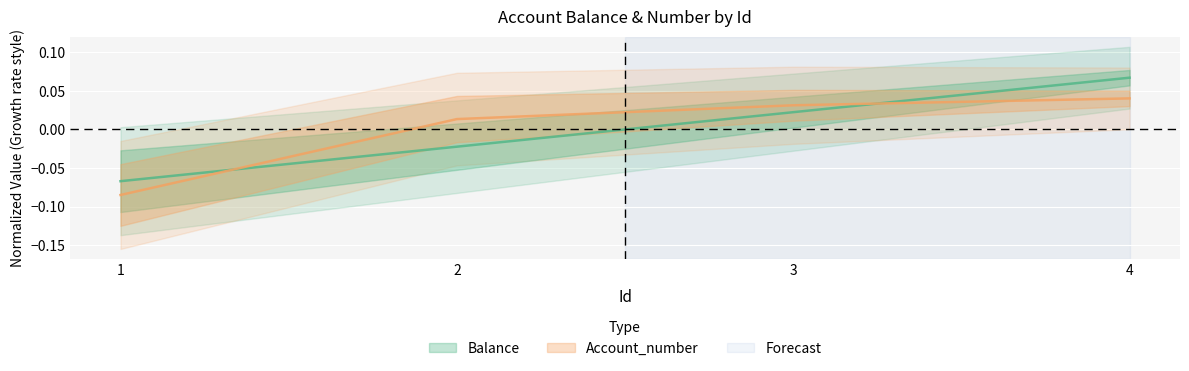

True or false: Balance has a value of -0.1 at 1.

True